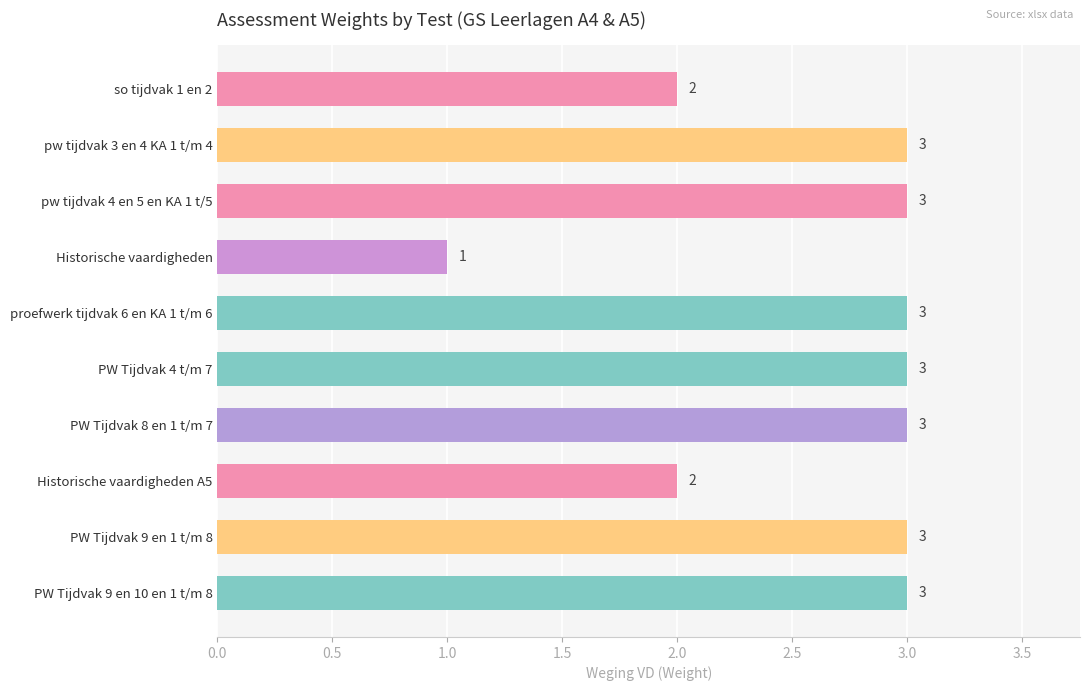

Is it true that the value at Historische vaardigheden is 1?

True